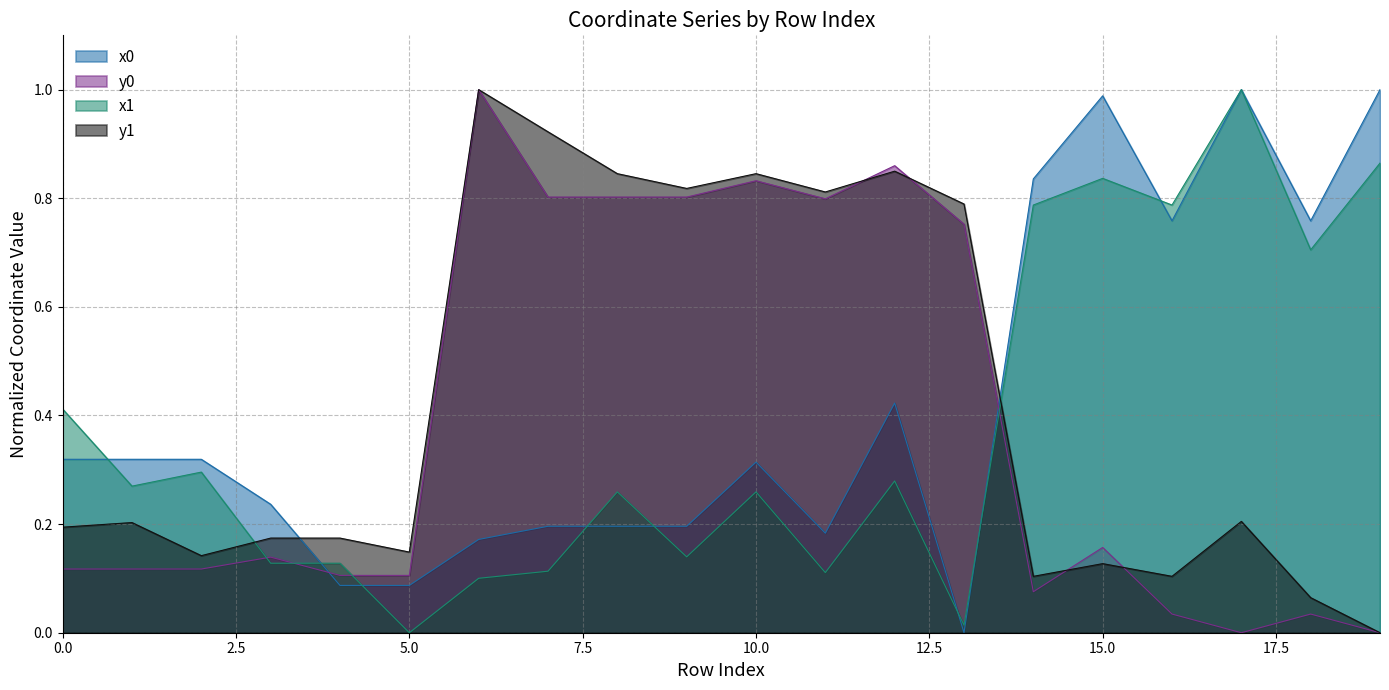

List the series in order of their peak value, highest first.

y1, y0, x0, x1